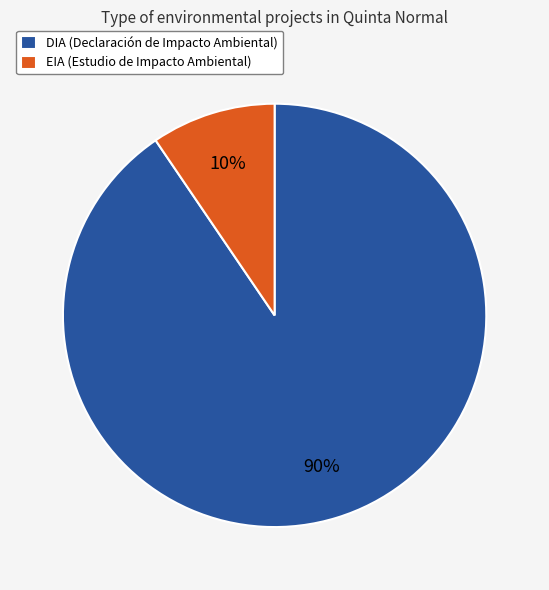

To the nearest percent, what portion does EIA represent?

10%